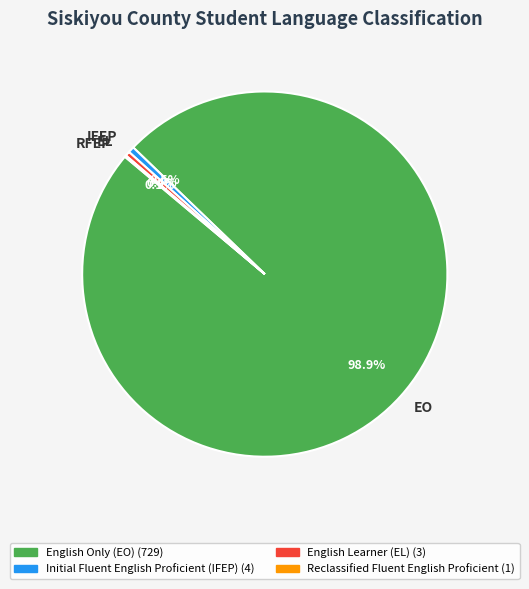

Combined, do EO and IFEP account for over 50%?

Yes